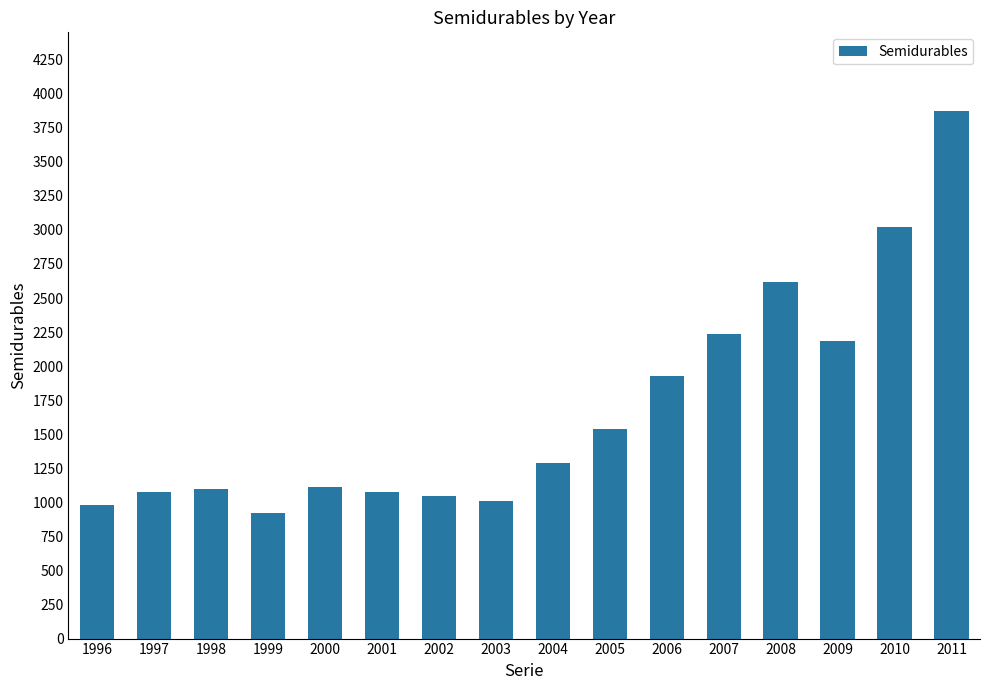

What is the approximate value at 1997?

1079